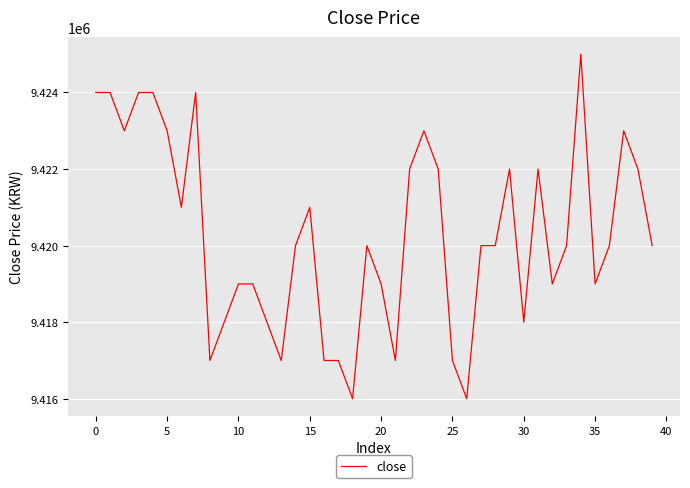

What is the smallest value displayed?

9416000